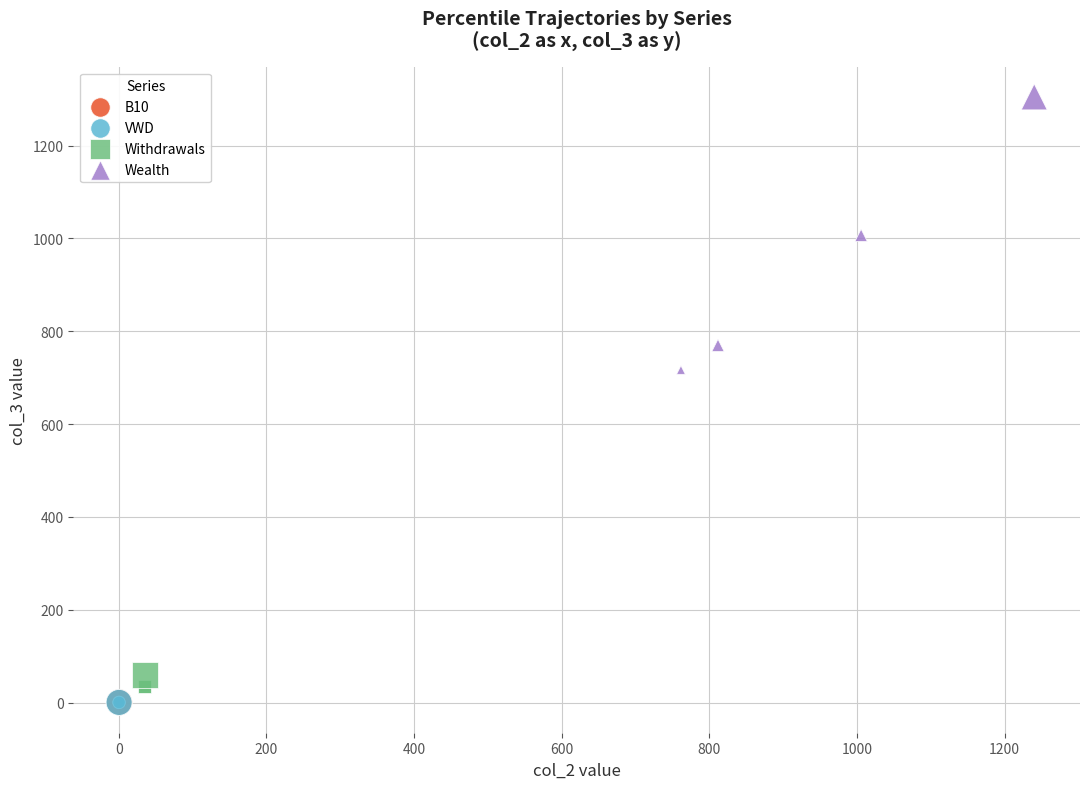

Which series has the largest Y range (max minus min)?

Wealth